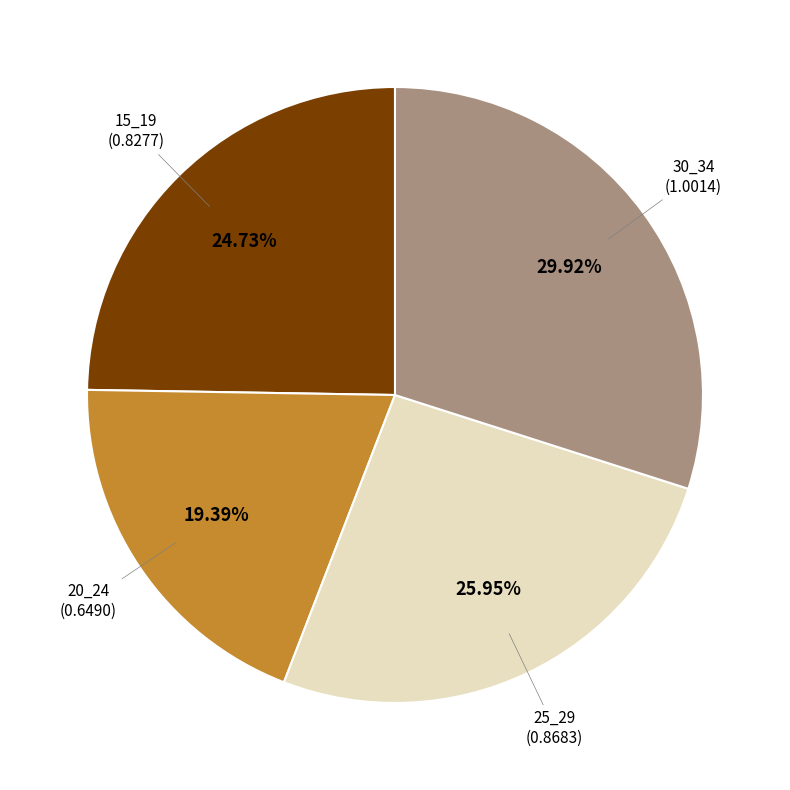

Is there any slice that represents more than half of the pie?

No